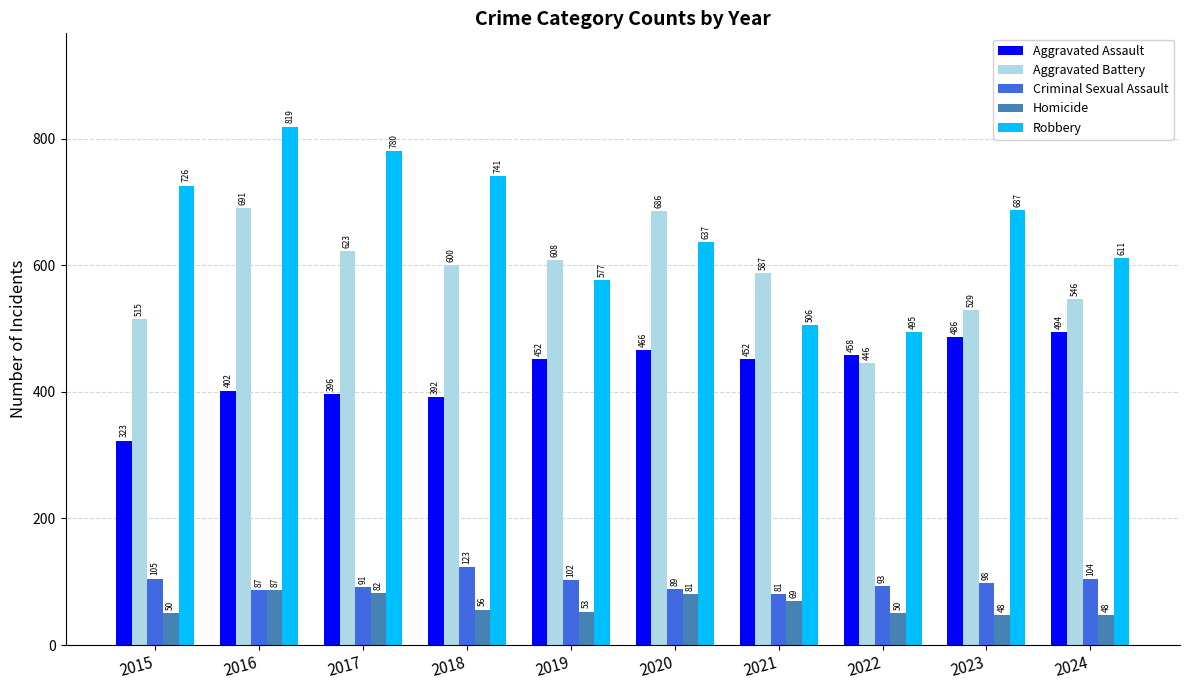

At how many categories does at least one series exceed 663?

6